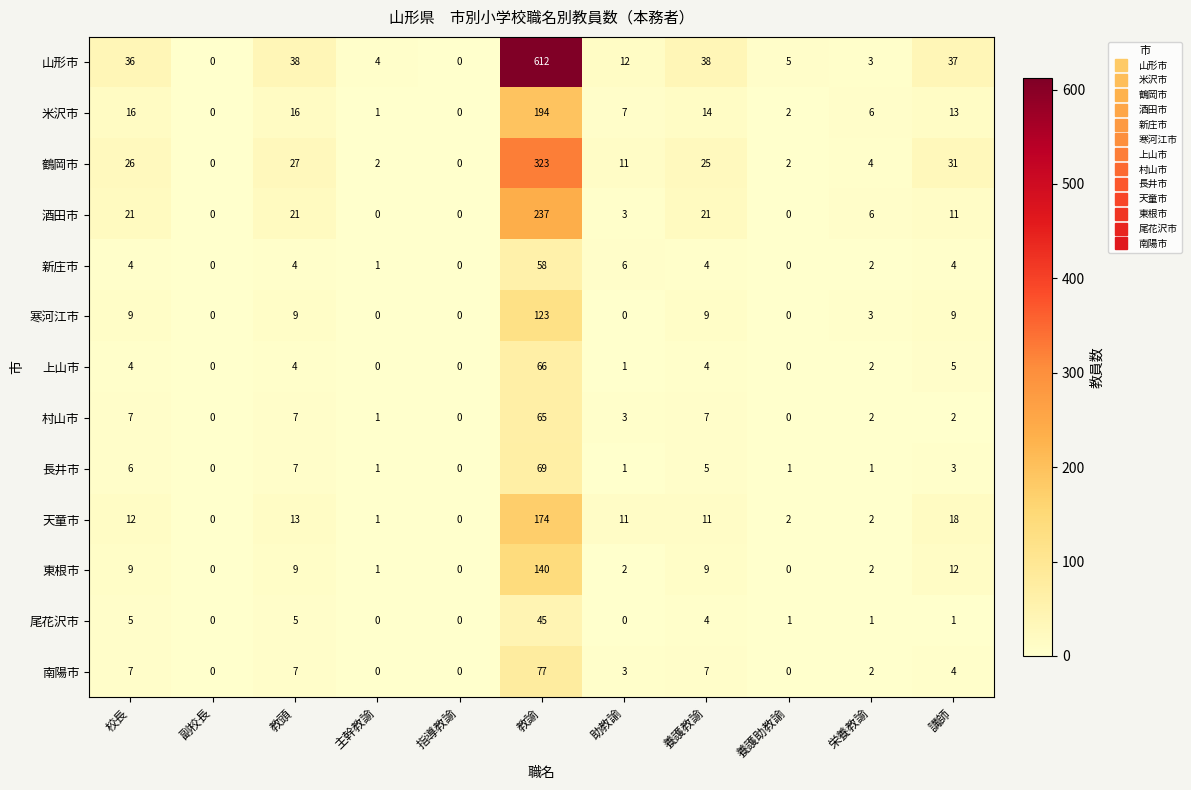

The value of 東根市 at 副校長 is 89. True or false?

False